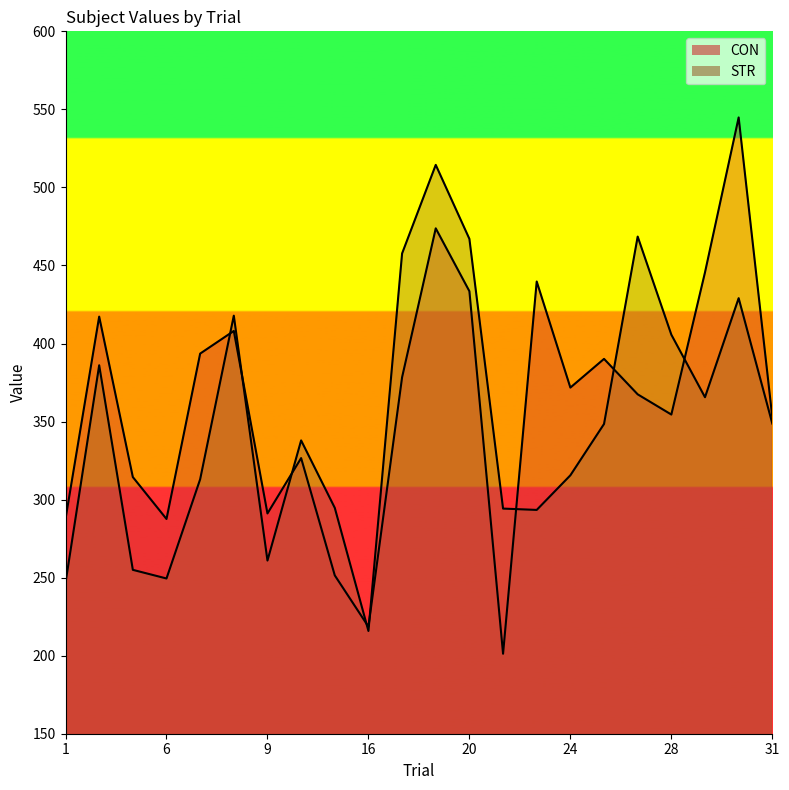

Is the value of CON at 9 greater than the value of STR at 6?

Yes